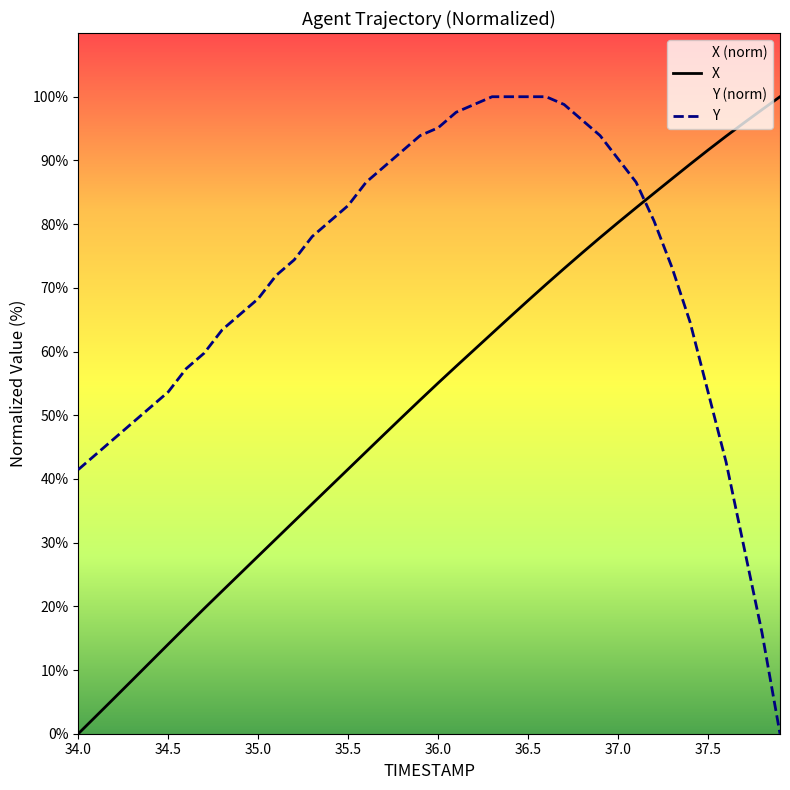

How many values in X are above zero?

39